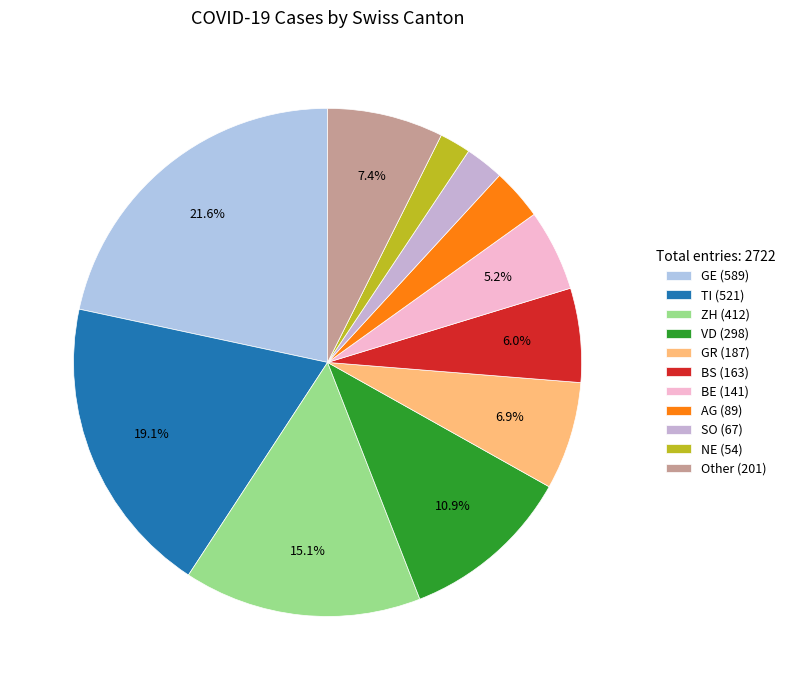

To the nearest percent, what is the average slice percentage?

9%